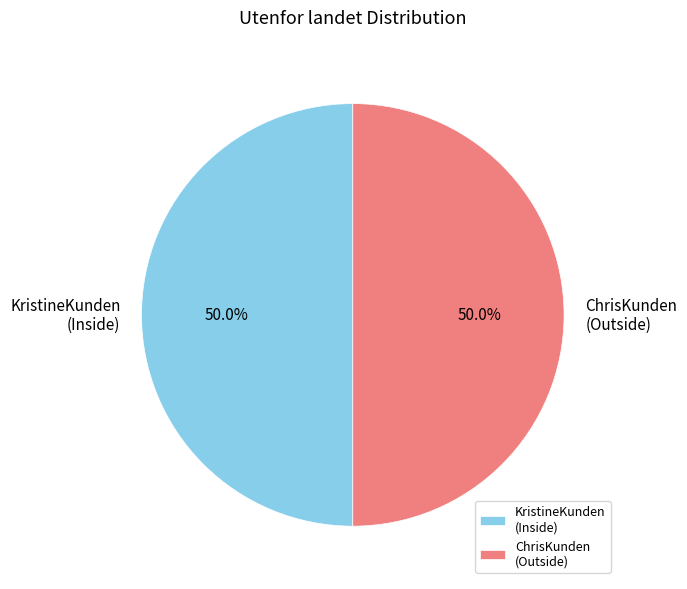

Approximately how many times larger is the value at ChrisKunden (Outside) compared to KristineKunden (Inside)?

1.0